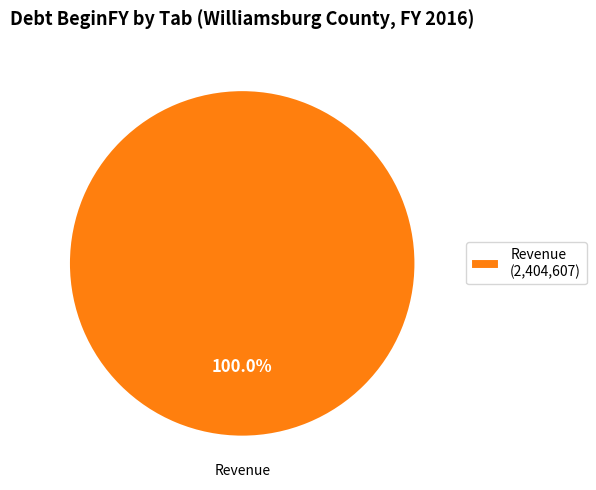

How many segments does this pie chart have?

1